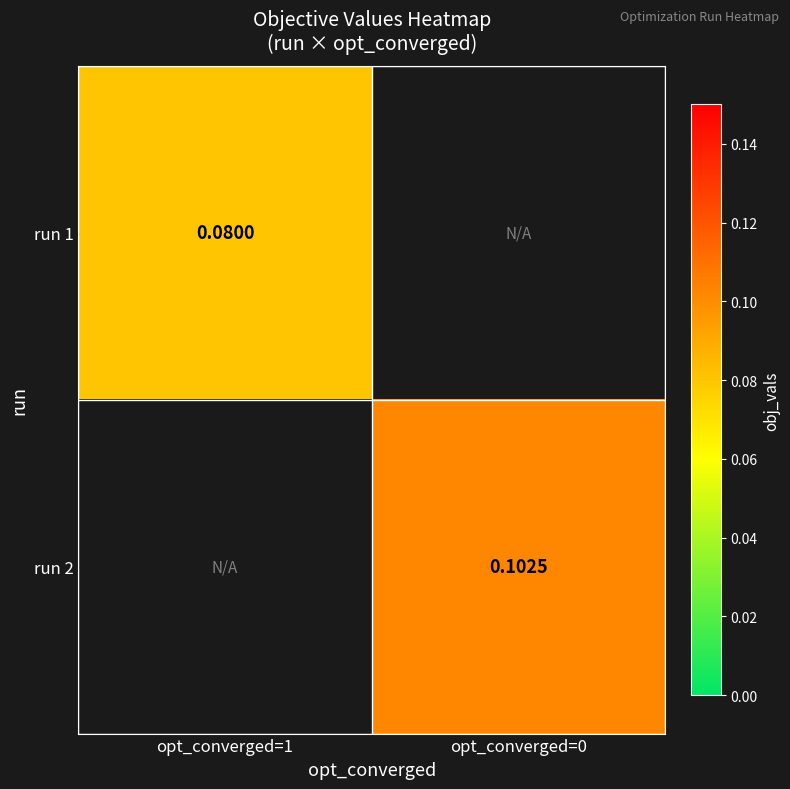

Rank the categories by run 2 value from highest to lowest.

opt_converged=1, opt_converged=0